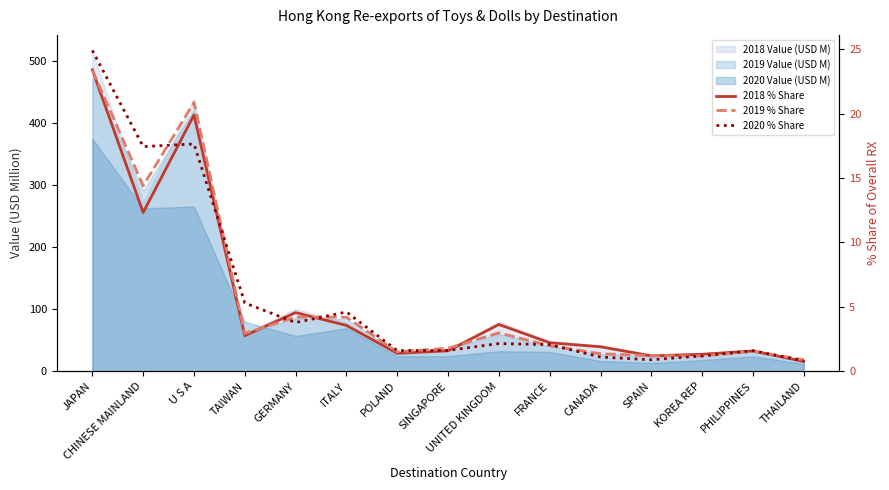

What position from the right is ITALY?

10